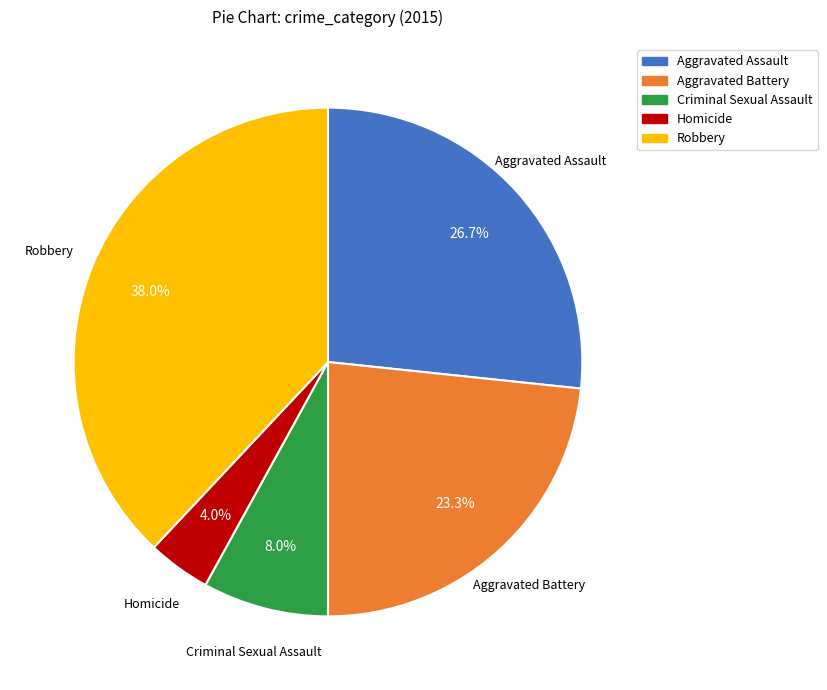

True or false: Robbery accounts for 29% of the total.

False